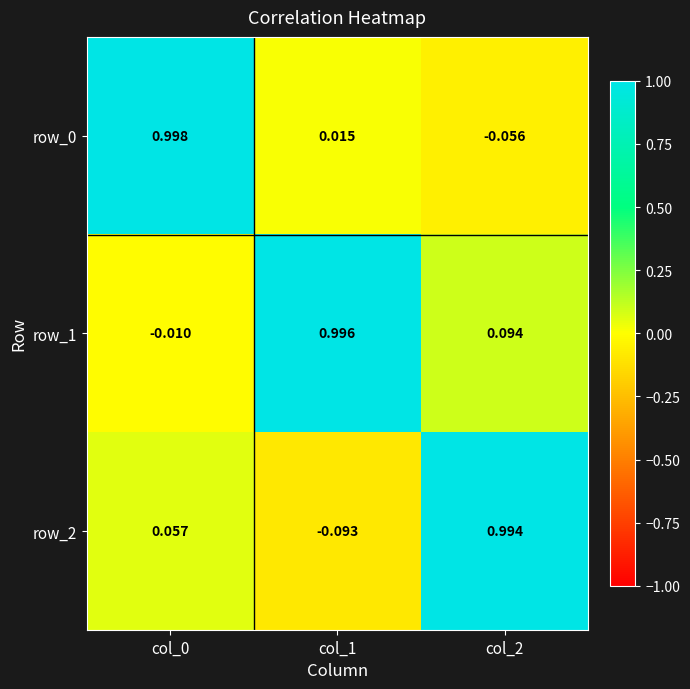

Is the value of row_2 at col_1 greater than the value of row_0 at col_1?

No